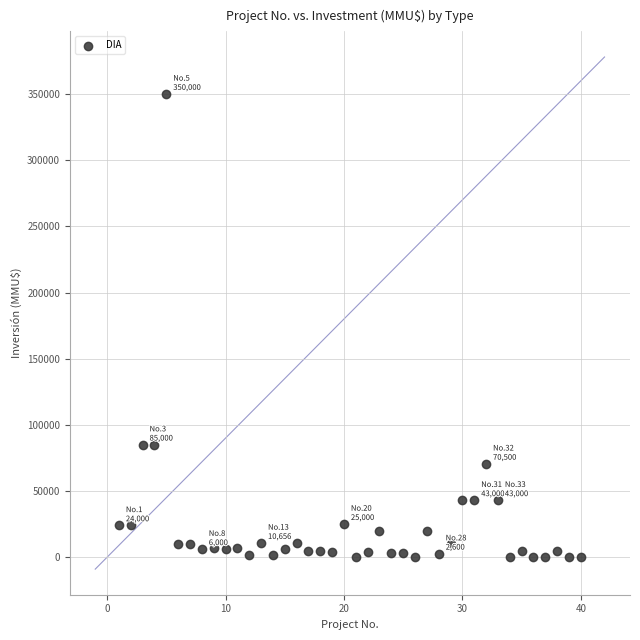

What is the range of X values (max minus min)?

39